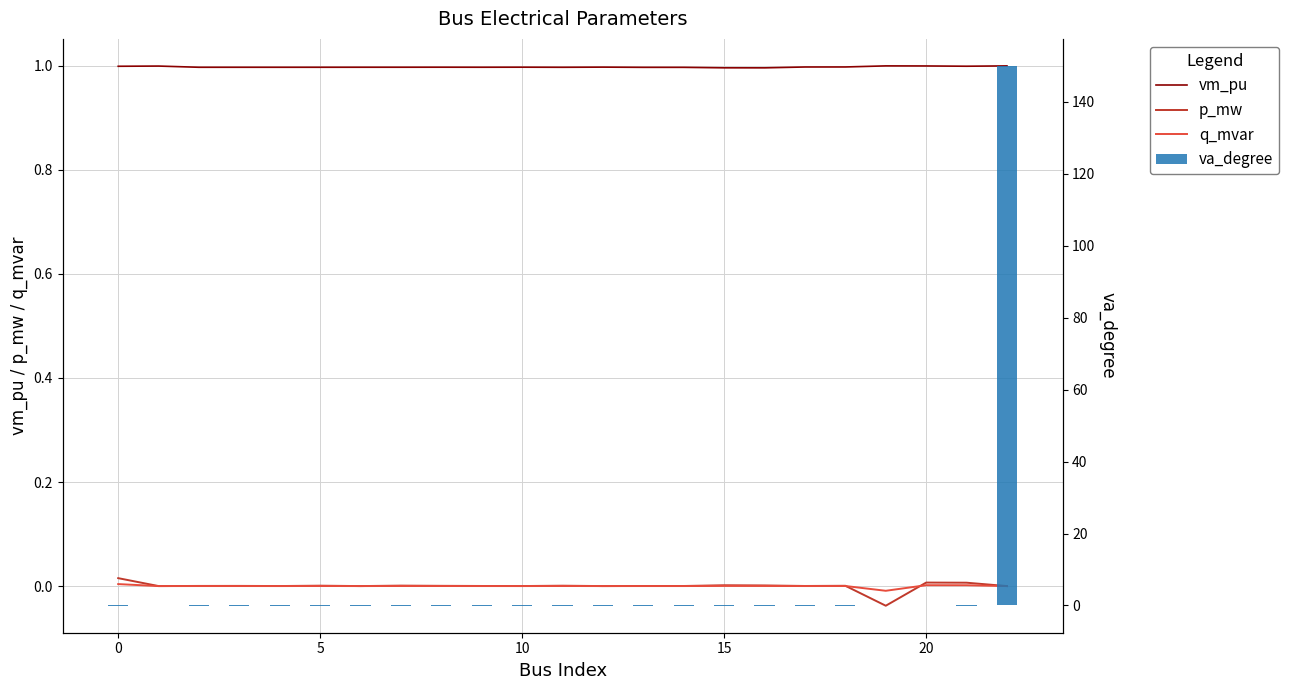

How many data points does each series have?

23